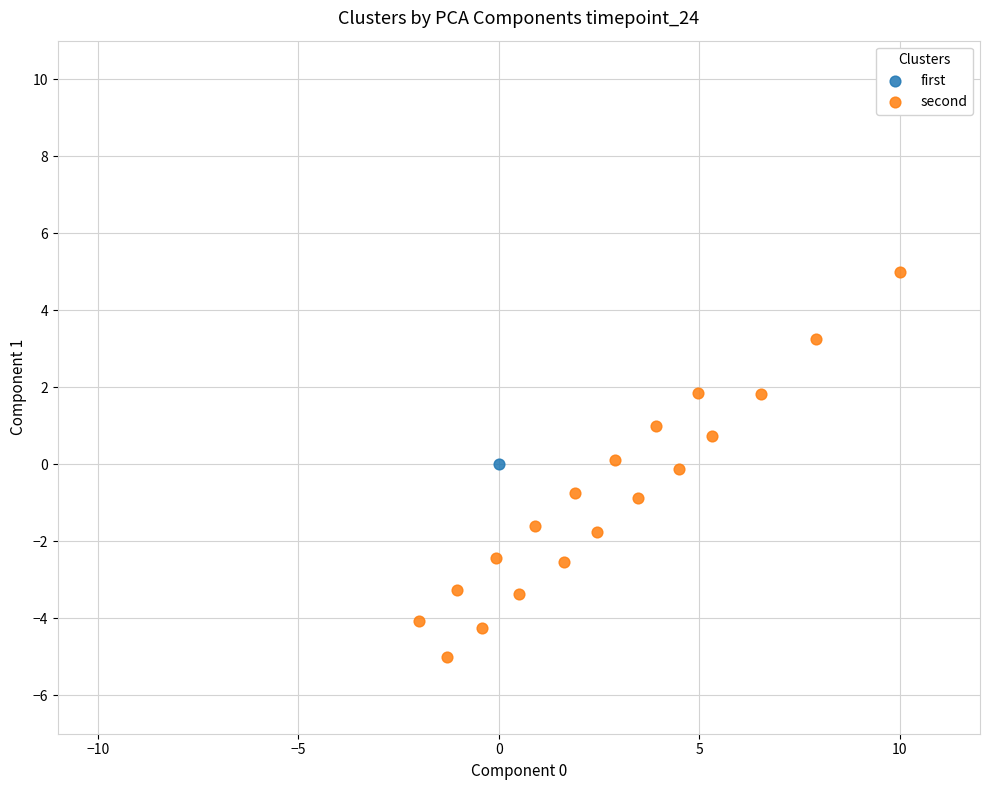

What are all the series names shown in the legend?

first, second